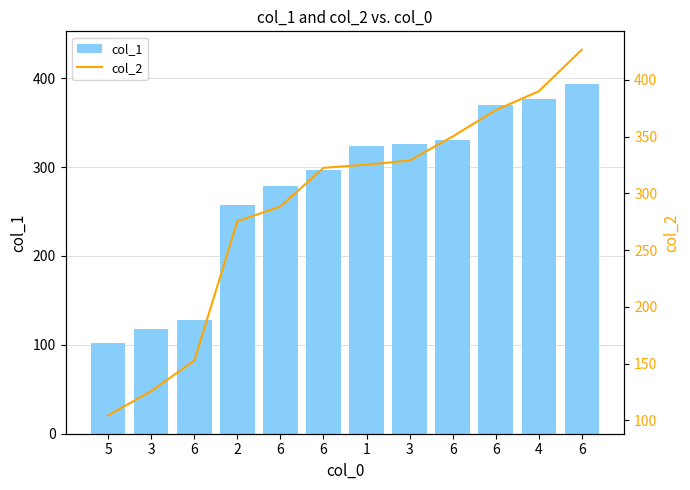

Count the number of data series in this chart.

2